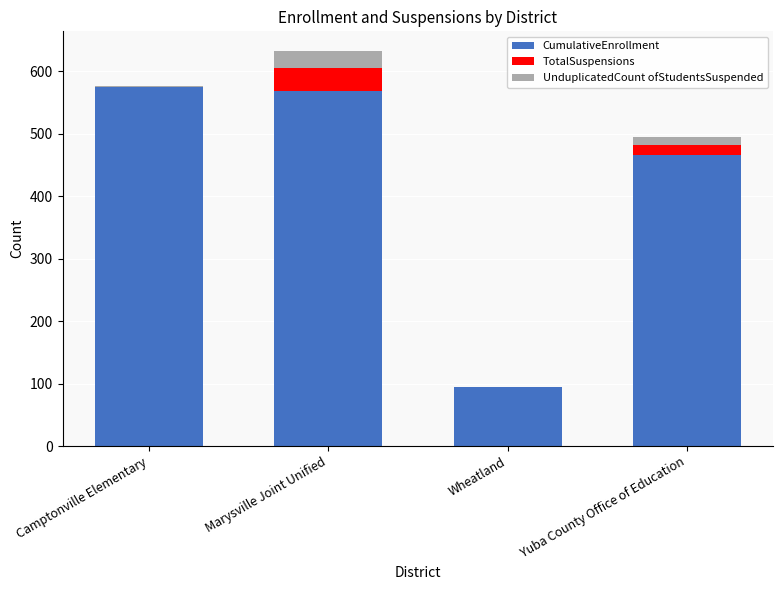

True or false: CumulativeEnrollment has a value of 465 at Yuba County Office of Education.

True